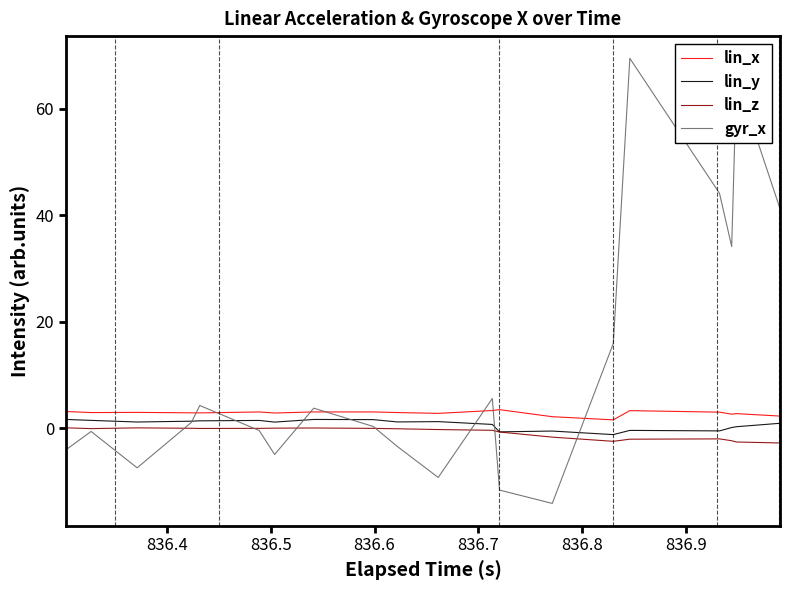

Which series has the widest spread of values?

gyr_x